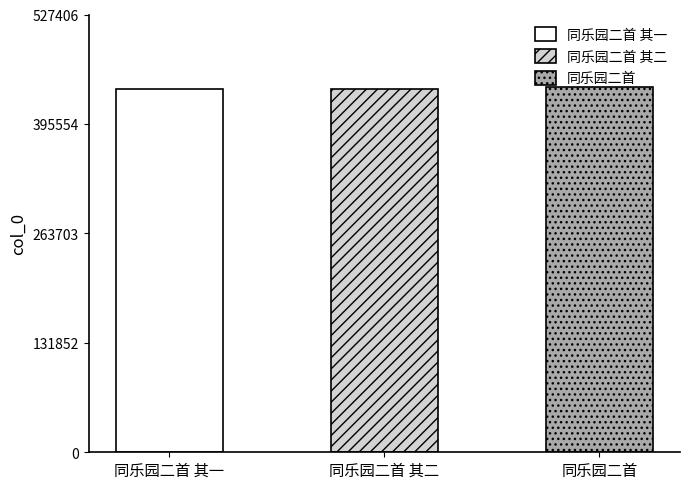

True or false: the data shows 683911 at 同乐园二首 其二.

False